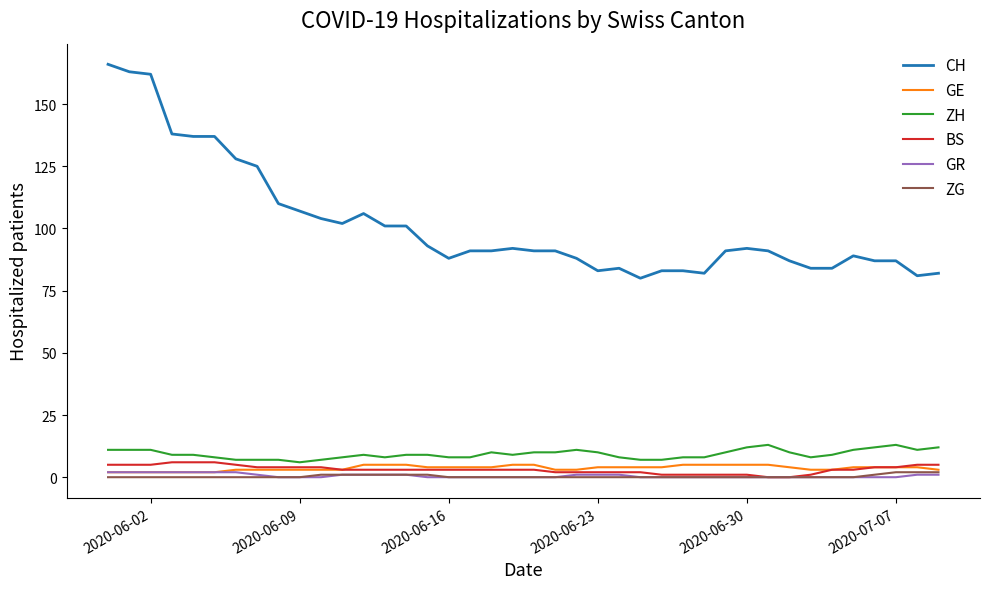

Count the number of categories in the chart.

40